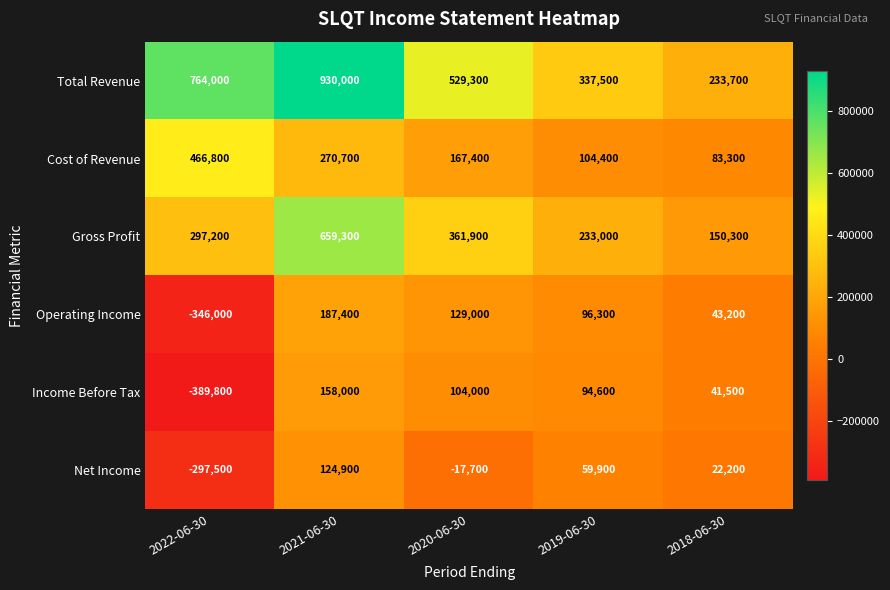

Is the value of Gross Profit at 2021-06-30 greater than the value of Operating Income at 2018-06-30?

Yes